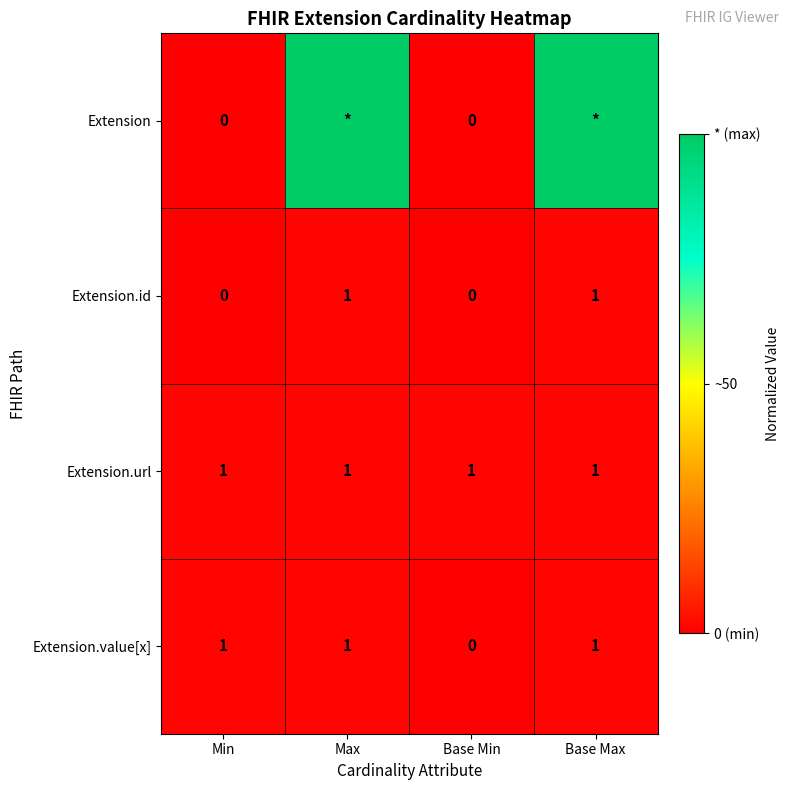

True or false: Extension.url has a value of 1 at Base Min.

True